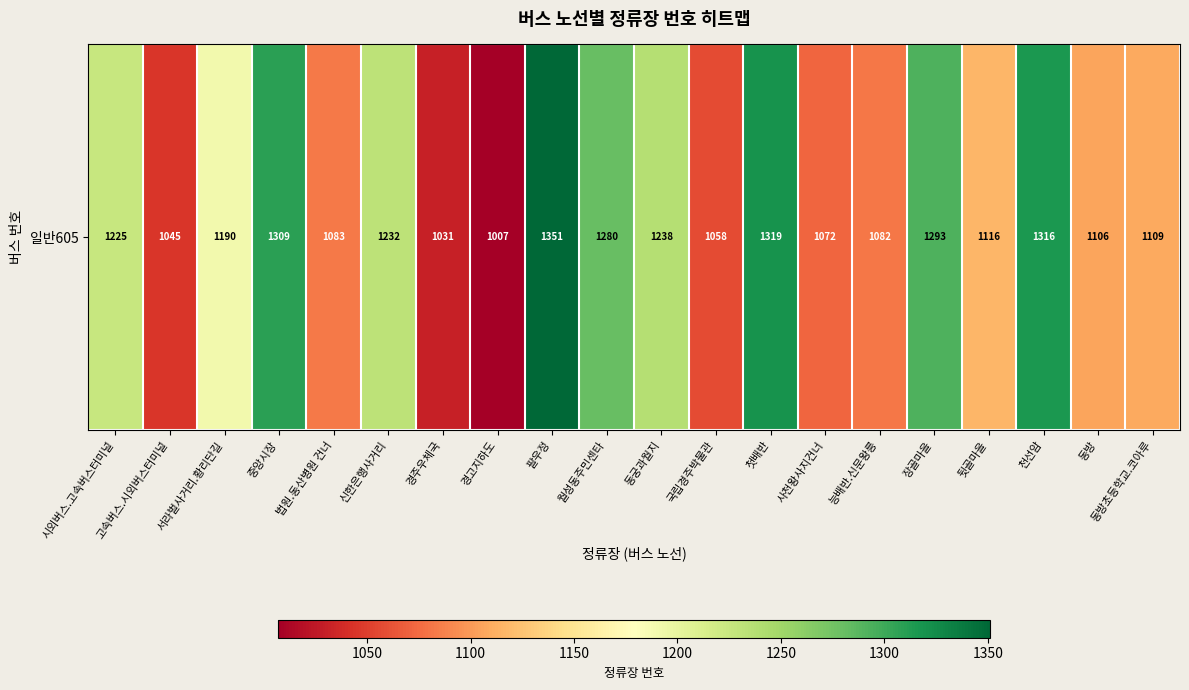

The chart shows a value of 1717 at 동방초등학교.코아루. True or false?

False